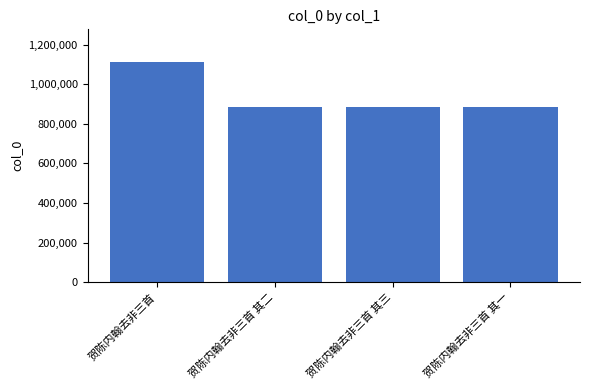

What is the difference between the values at 贺陈内翰去非三首 and 贺陈内翰去非三首 其三?

226284